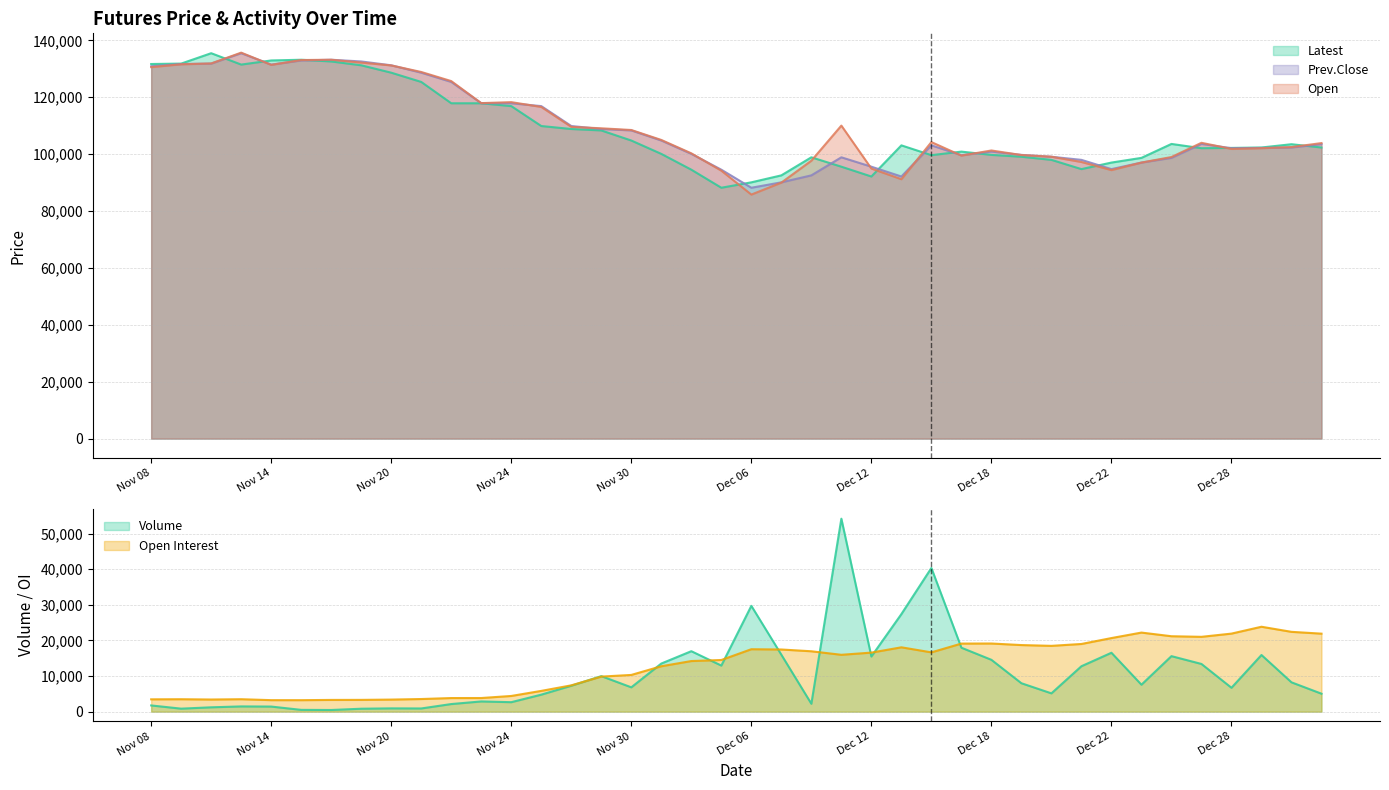

Reading left to right, list all the values displayed in this chart.

Volume: 1747	847	1223	1474	1432	506	469	826	927	900	2137	2871	2661	4777	7279	9974	6833	13512	16977	12938	29706	15990	2222	54174	15480	27387	40337	17954	14557	7980	5141	12755	16538	7565	15586	13394	6707	15907	8237	5044
Open Interest: 3464	3495	3412	3497	3233	3227	3297	3310	3393	3548	3822	3830	4409	5833	7388	9844	10313	12749	14212	14505	17531	17452	16954	15965	16581	18067	16647	19115	19135	18696	18476	19003	20661	22201	21176	21009	21913	23839	22409	21900
Prev.Close: 130900	131700	131850	135500	131500	132950	133200	132600	131250	128650	125400	117900	117900	116900	109900	108850	108350	104800	100100	94550	88200	90100	92550	98900	95600	92150	103100	99650	100900	99750	99100	98000	94750	97050	98700	103600	102100	102200	102350	103500
Latest: 131700	131850	135500	131500	132950	133200	132600	131250	128650	125400	117900	117900	116900	109900	108850	108350	104800	100100	94550	88200	90100	92550	98900	95600	92150	103100	99650	100900	99750	99100	98000	94750	97050	98700	103600	102100	102200	102350	103500	102350
Open: 130600	131600	131900	135700	131400	133100	133200	132200	131200	128900	125700	117950	118300	116600	109600	109100	108500	105000	100300	94200	85800	90000	97700	110050	94950	91200	104250	99500	101300	99700	99100	97250	94400	97050	99000	104000	101850	102100	102500	103900